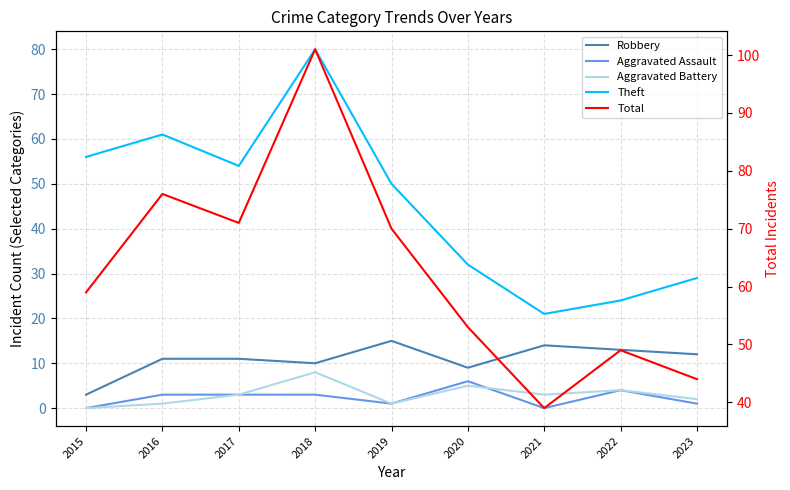

At which category does Robbery reach its first local valley?

2018